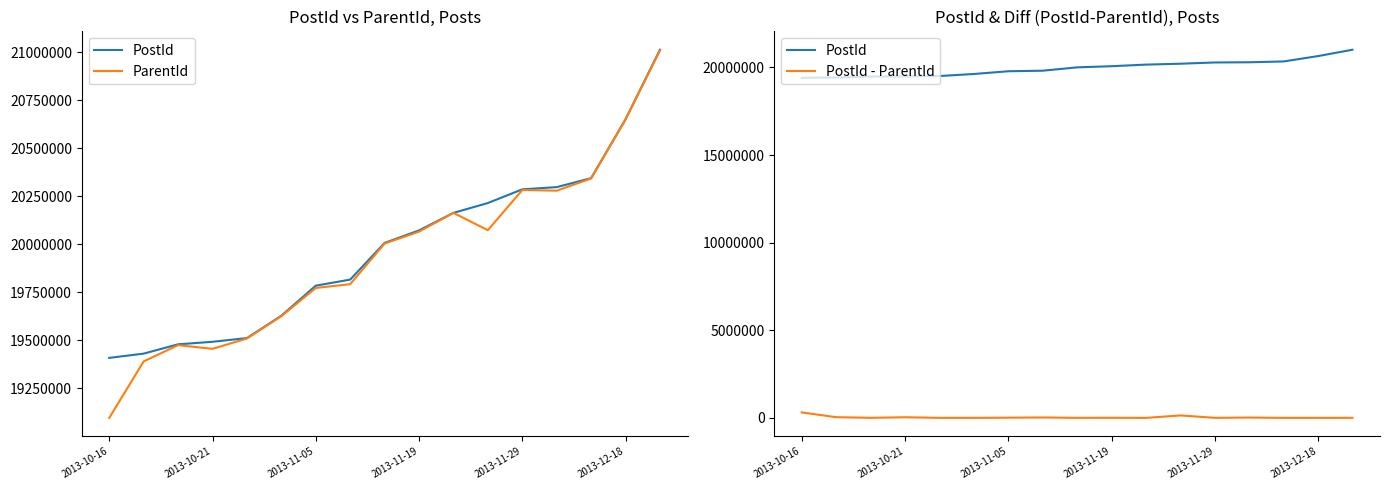

Reading left to right, what are all the values shown in this chart?

PostId: 19408159	19430378	19478752	19491944	19511305	19627552	19784017	19815485	20006477	20071624	20162768	20214043	20285168	20296823	20343438	20649694	21011784
ParentId: 19095826	19389846	19474428	19455321	19508958	19625254	19772077	19791754	20003252	20065208	20162582	20072796	20281763	20278325	20341707	20649656	21007987
PostId - ParentId: 312333	40532	4324	36623	2347	2298	11940	23731	3225	6416	186	141247	3405	18498	1731	38	3797